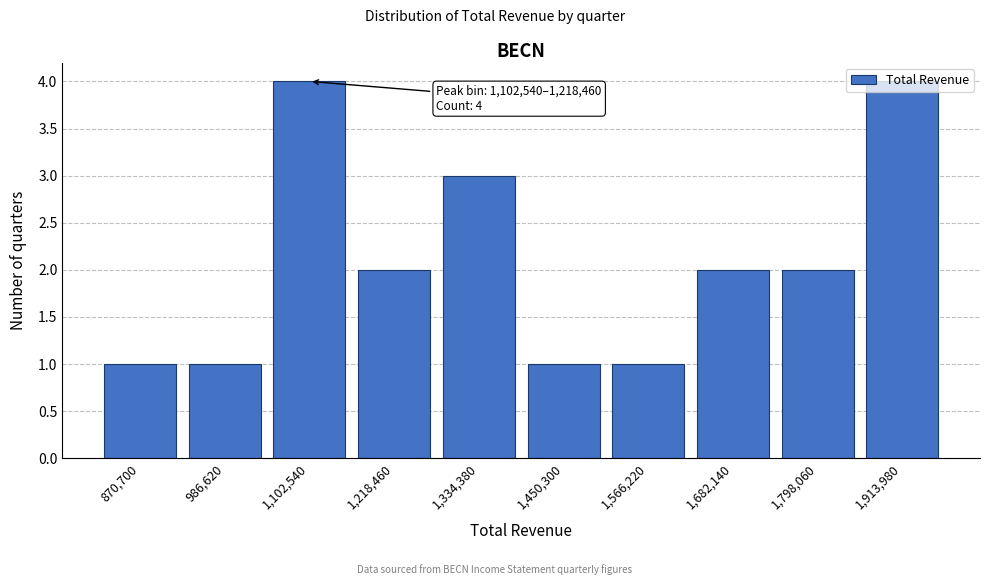

What is the difference between the second highest and minimum values?

3